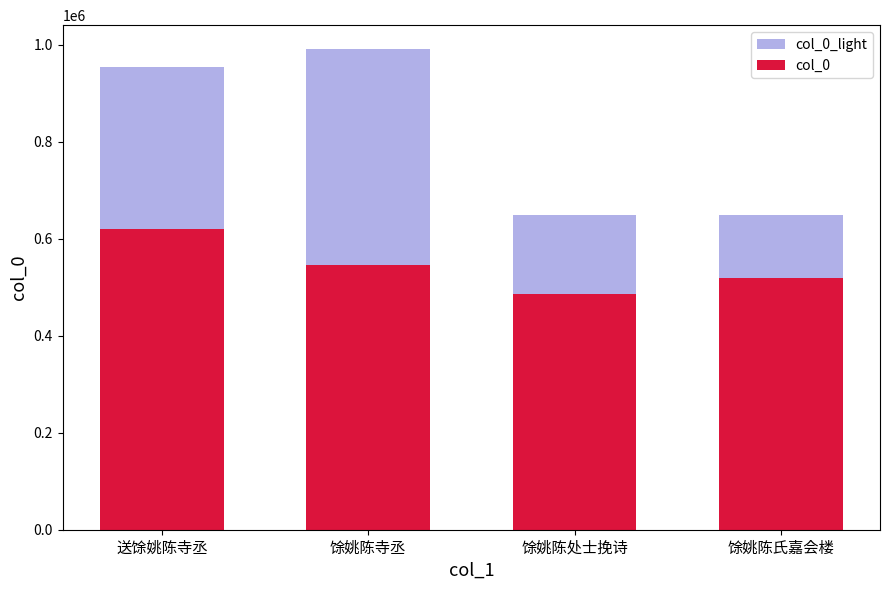

Rank the categories by col_0 value from lowest to highest.

馀姚陈处士挽诗, 馀姚陈氏嘉会楼, 馀姚陈寺丞, 送馀姚陈寺丞